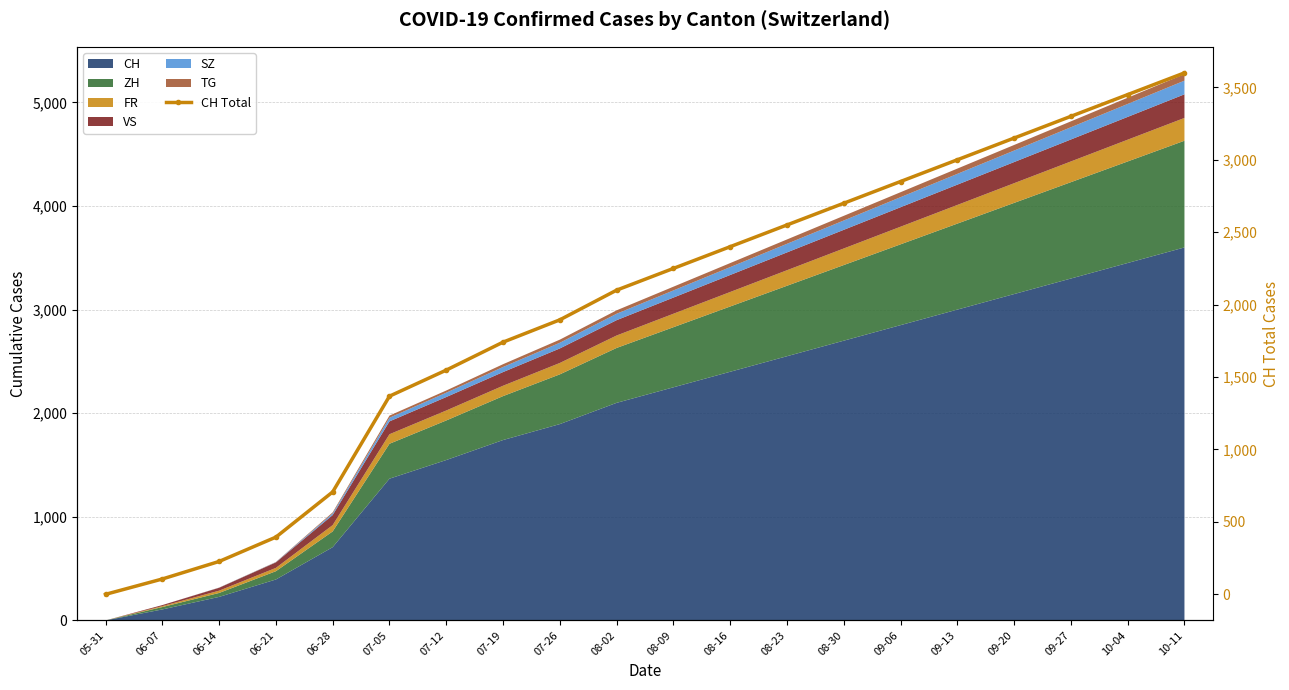

The chart shows a value of 3176 at 08-16. True or false?

False